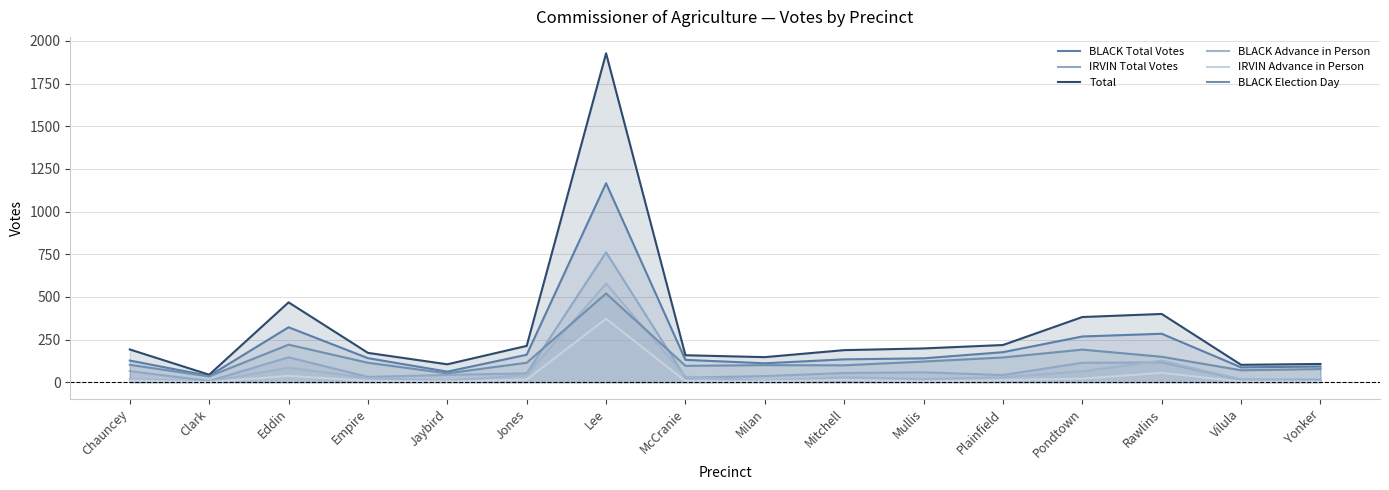

Is the value of IRVIN Total Votes at Pondtown greater than the value of Total at Milan?

No